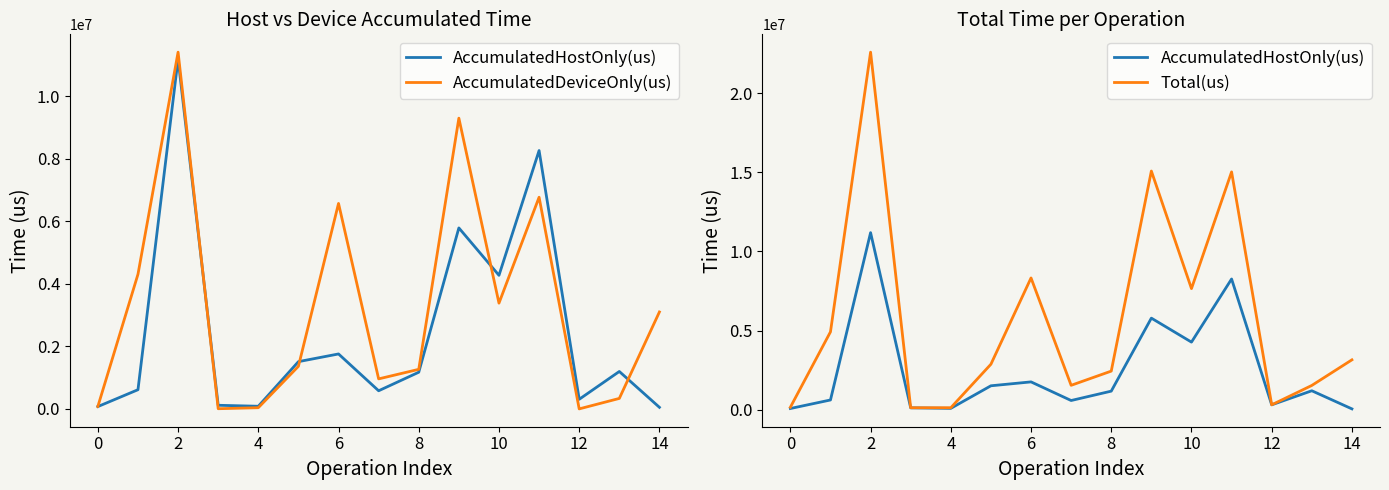

Which series has the largest range (max minus min)?

Total(us)